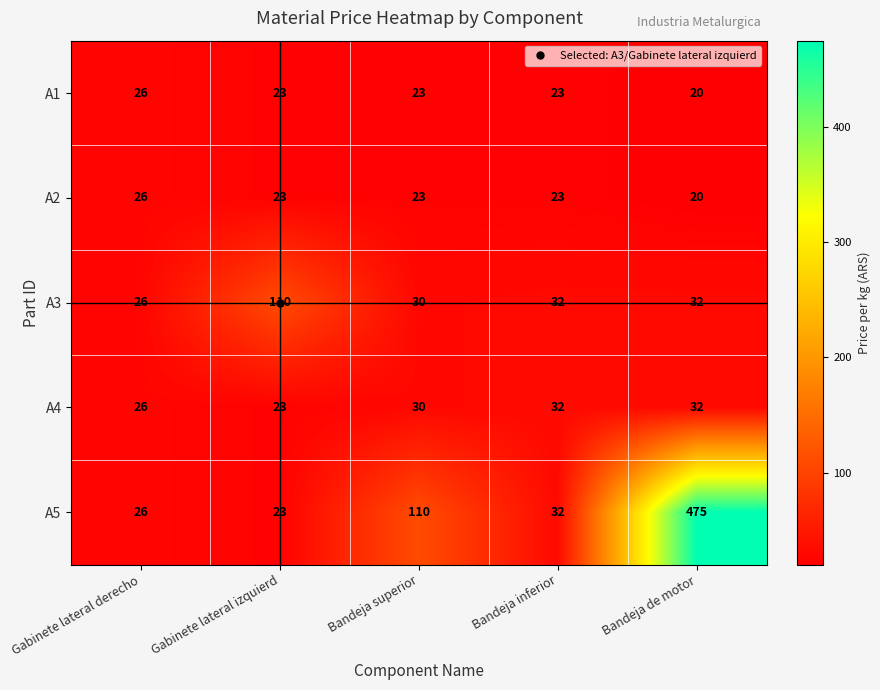

Which series has the largest range (max minus min)?

A5